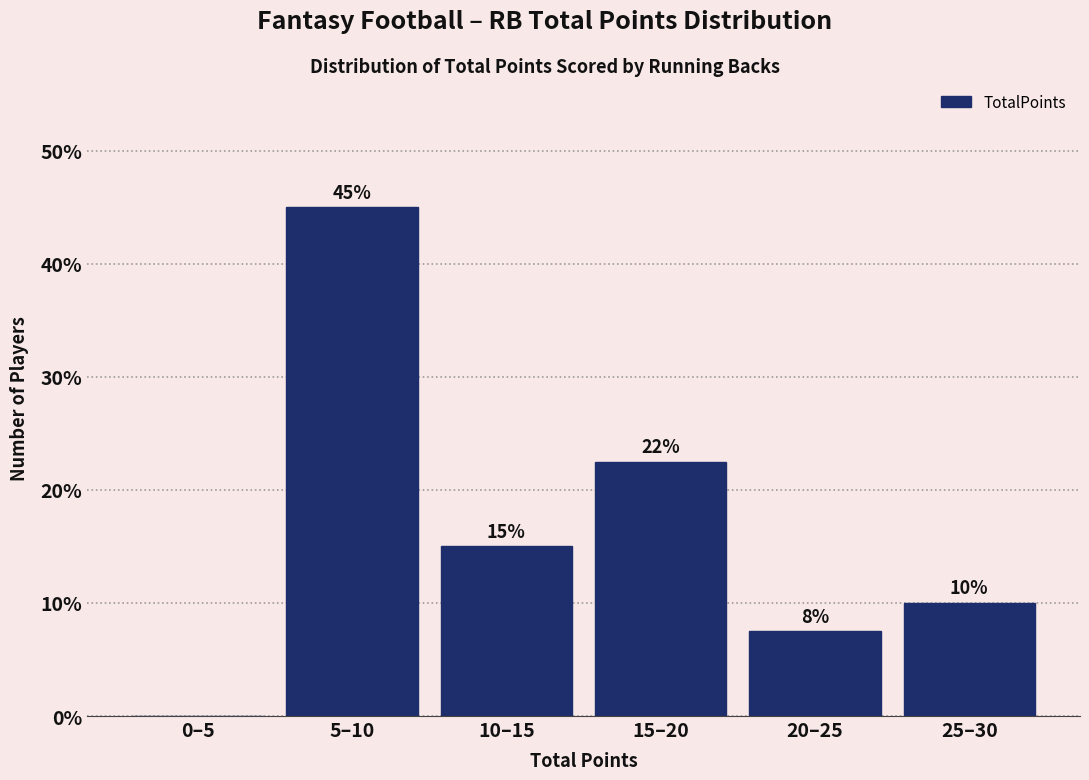

Where does the data first go above 15?

5–10